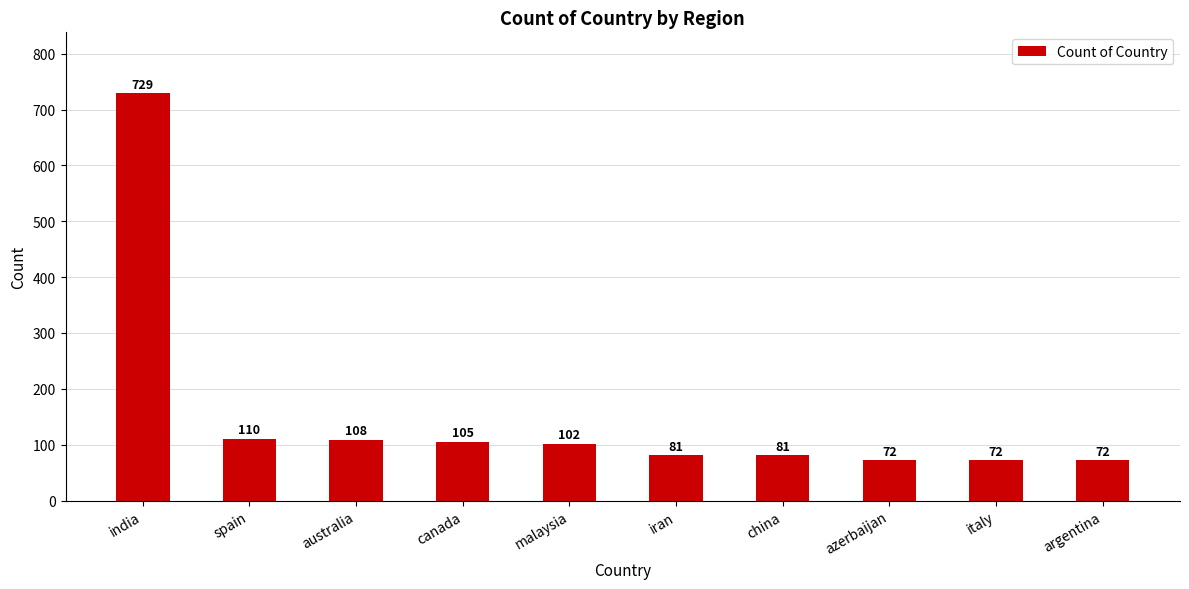

What is the greatest value displayed?

729